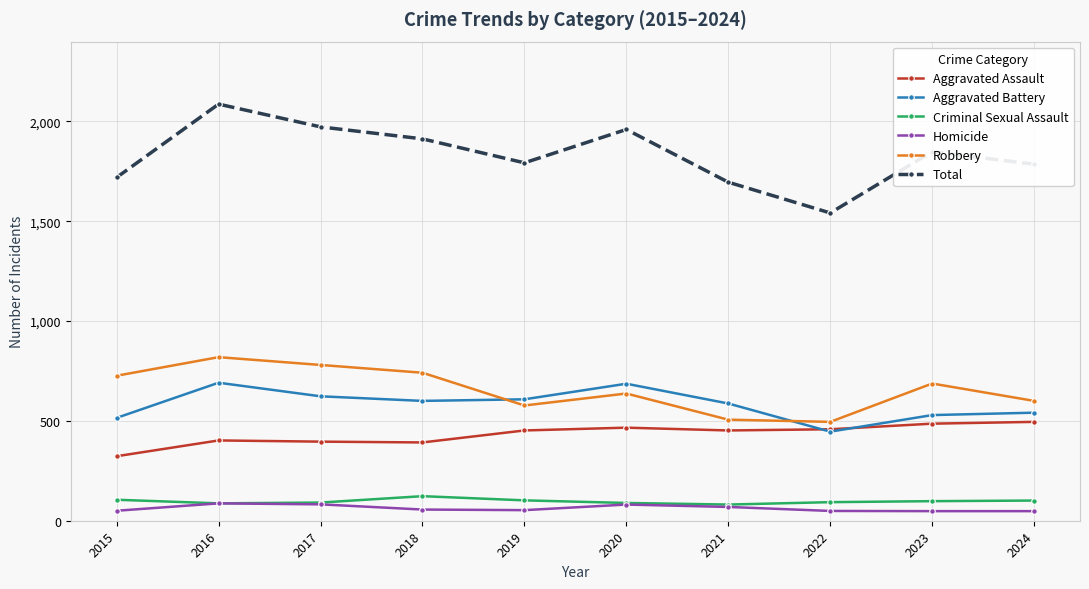

What is the value of the Criminal Sexual Assault point at the 4th from the left?

123